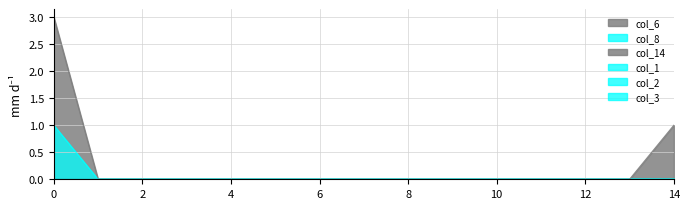

Which series has the widest spread of values?

col_6